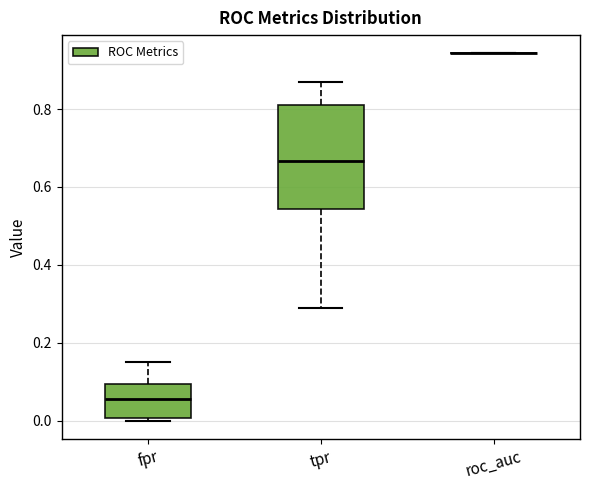

Reading left to right, transcribe this box plot: for each box, give where its median line is, the range the box spans, and where its two whiskers end, as read against the y-axis. The values are not printed on the chart, so give them approximately, as read against the axis.

fpr: median 0.06, box 0.00 to 0.10, whiskers 0.00 (just below the box's lower edge) to 0.16
tpr: median 0.66, box 0.54 to 0.80, whiskers 0.28 to 0.86
roc_auc: box collapsed to a line at 0.94, whiskers 0.94 to 0.94